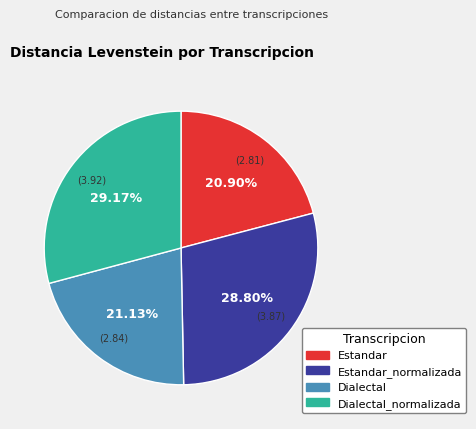

How many slices are in this pie chart?

4